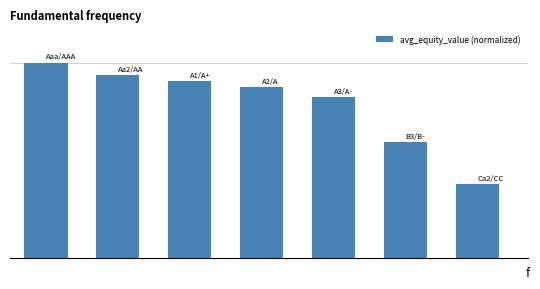

Does the chart contain any negative values?

No